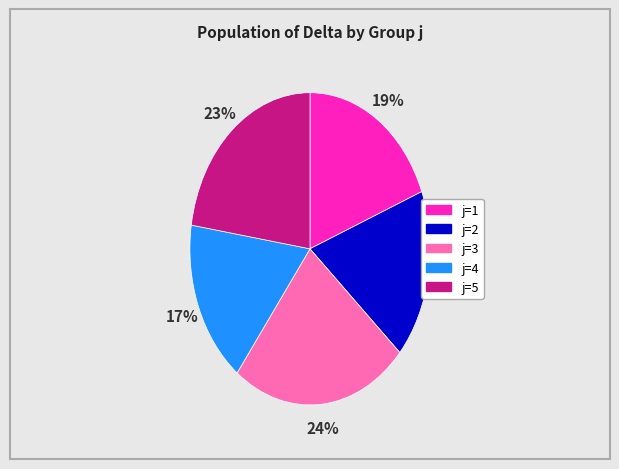

True or false: j=3 accounts for 5% of the total.

False